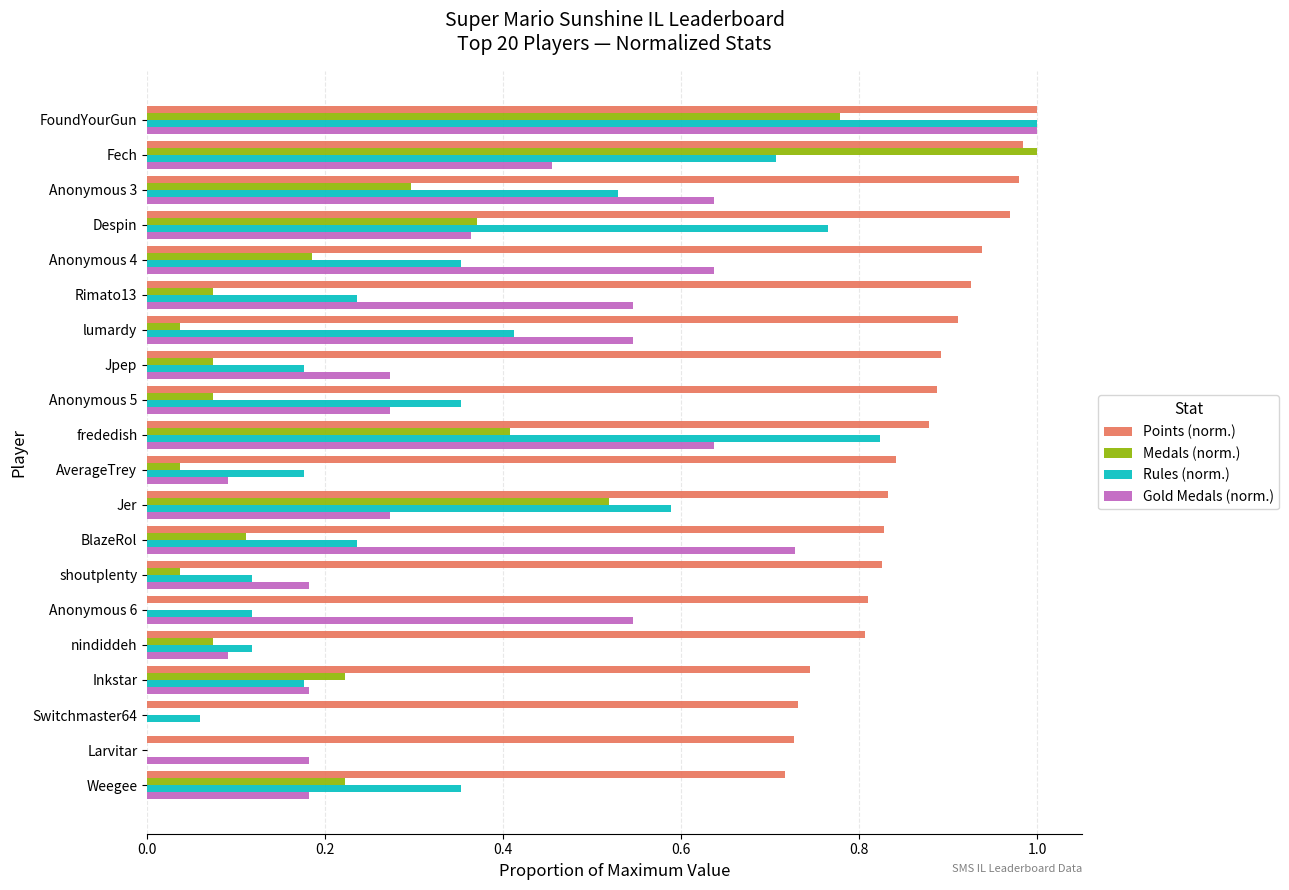

At which label does Medals (norm.) reach its peak?

Fech